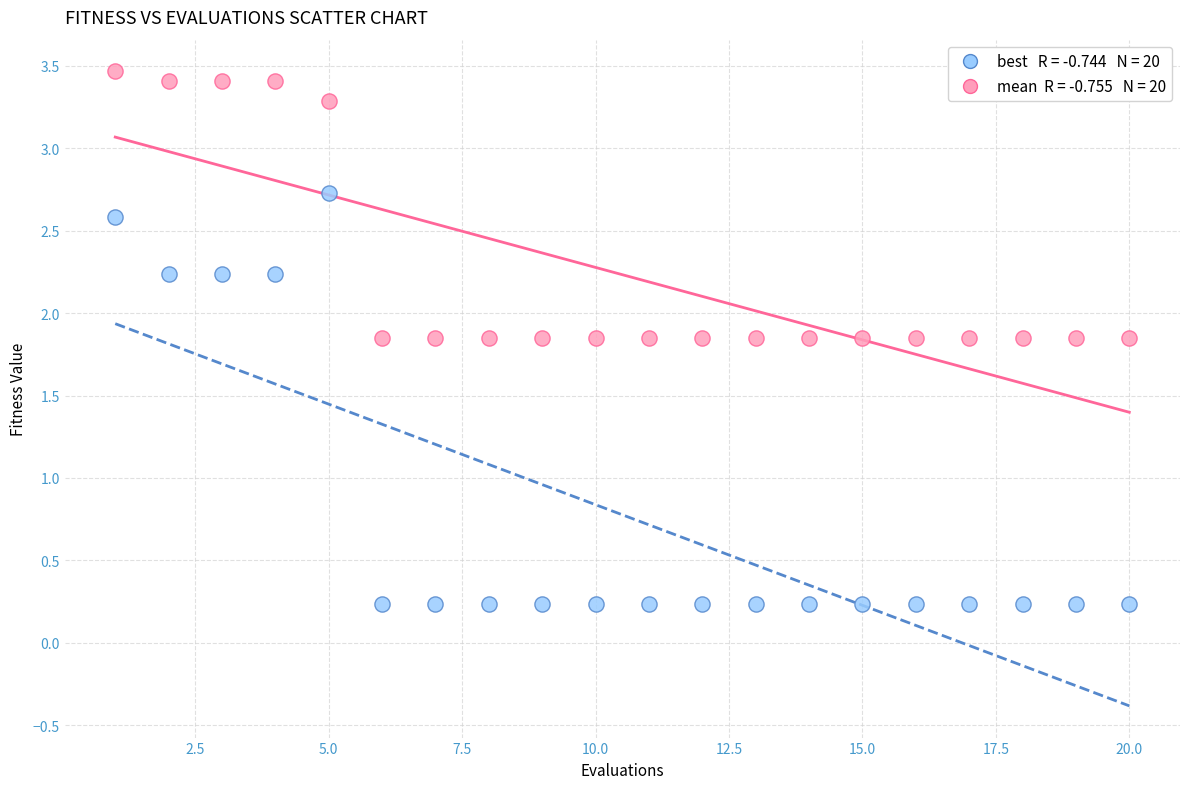

Across all data points, what is the range of X values (max minus min)?

19.0